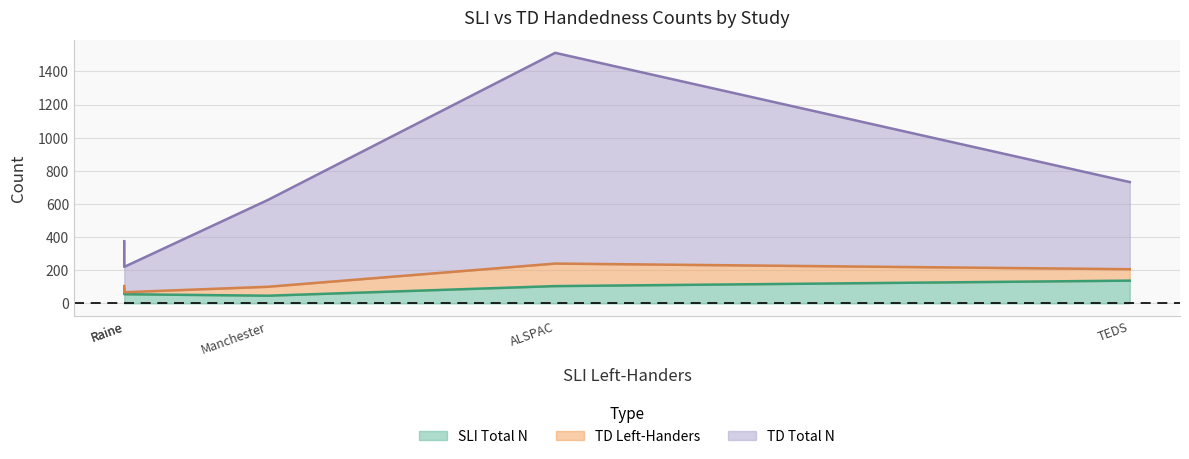

What is the difference between the TD Total N values at Raine and TEDS?

373